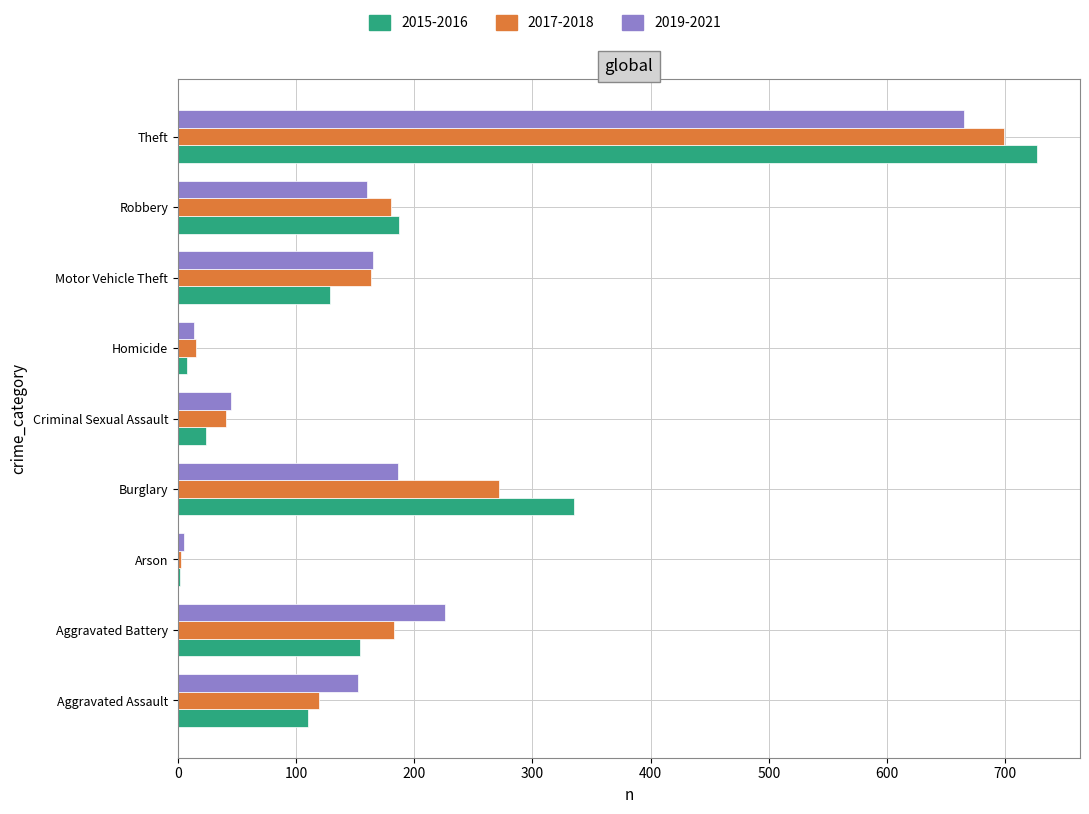

True or false: 2017-2018 has a value of 39 at Aggravated Assault.

False